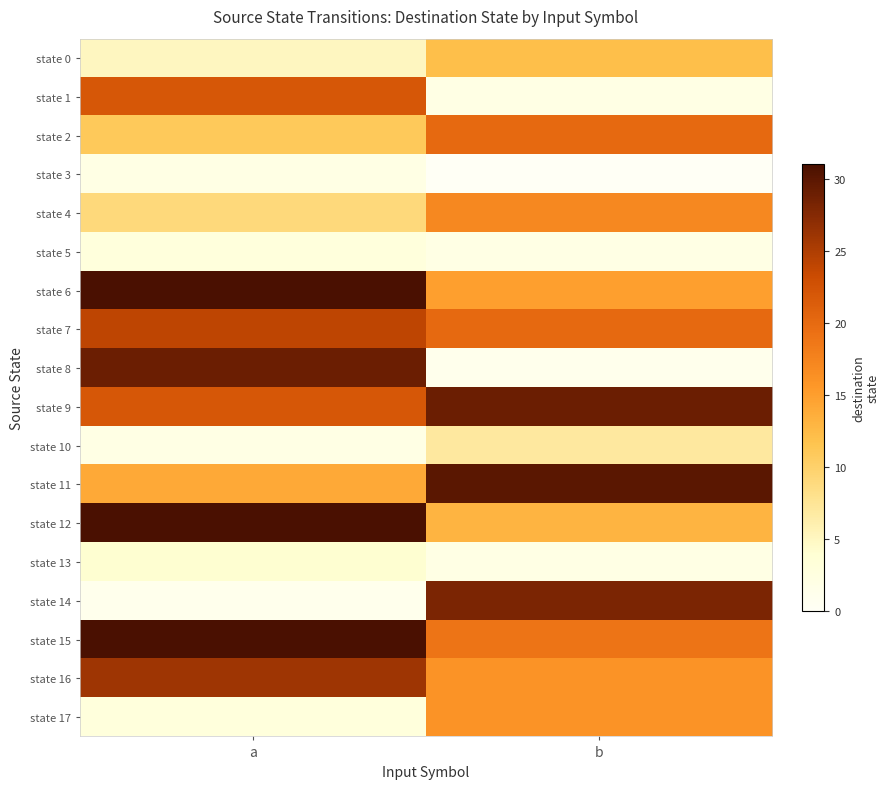

Reading left to right, list all the values displayed in this chart.

state 0: a=5	b=12
state 1: a=22	b=2
state 2: a=11	b=20
state 3: a=2	b=0
state 4: a=9	b=17
state 5: a=3	b=2
state 6: a=31	b=15
state 7: a=24	b=20
state 8: a=29	b=1
state 9: a=22	b=29
state 10: a=2	b=7
state 11: a=14	b=30
state 12: a=31	b=13
state 13: a=4	b=2
state 14: a=1	b=28
state 15: a=31	b=19
state 16: a=26	b=16
state 17: a=3	b=16